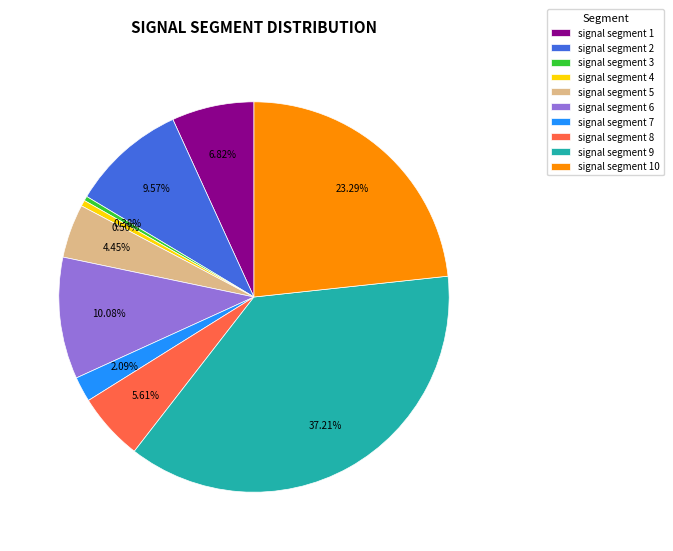

Between signal segment 3 and signal segment 1, which is larger?

signal segment 1